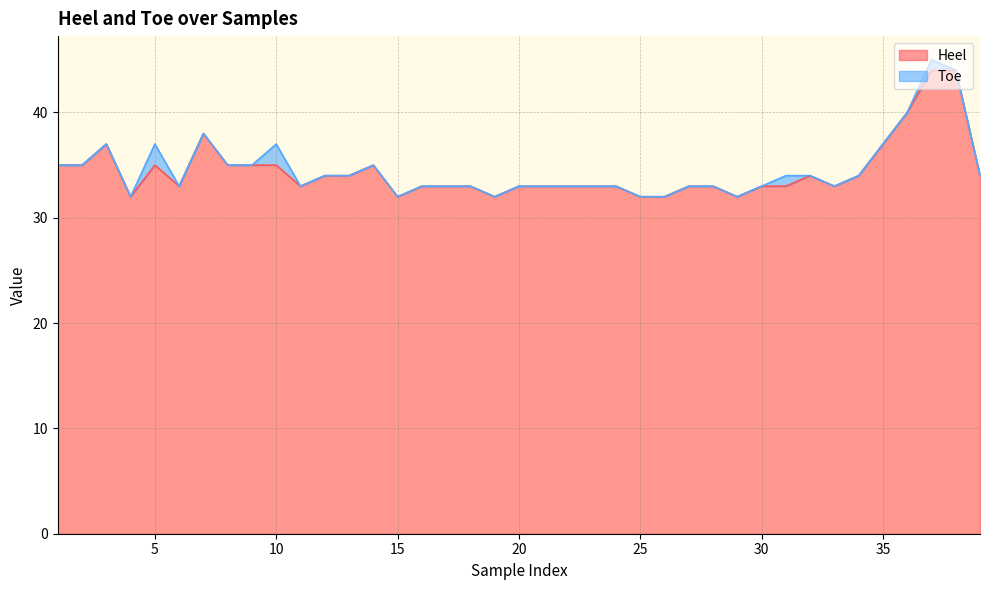

Which label corresponds to the largest value in the chart?

37